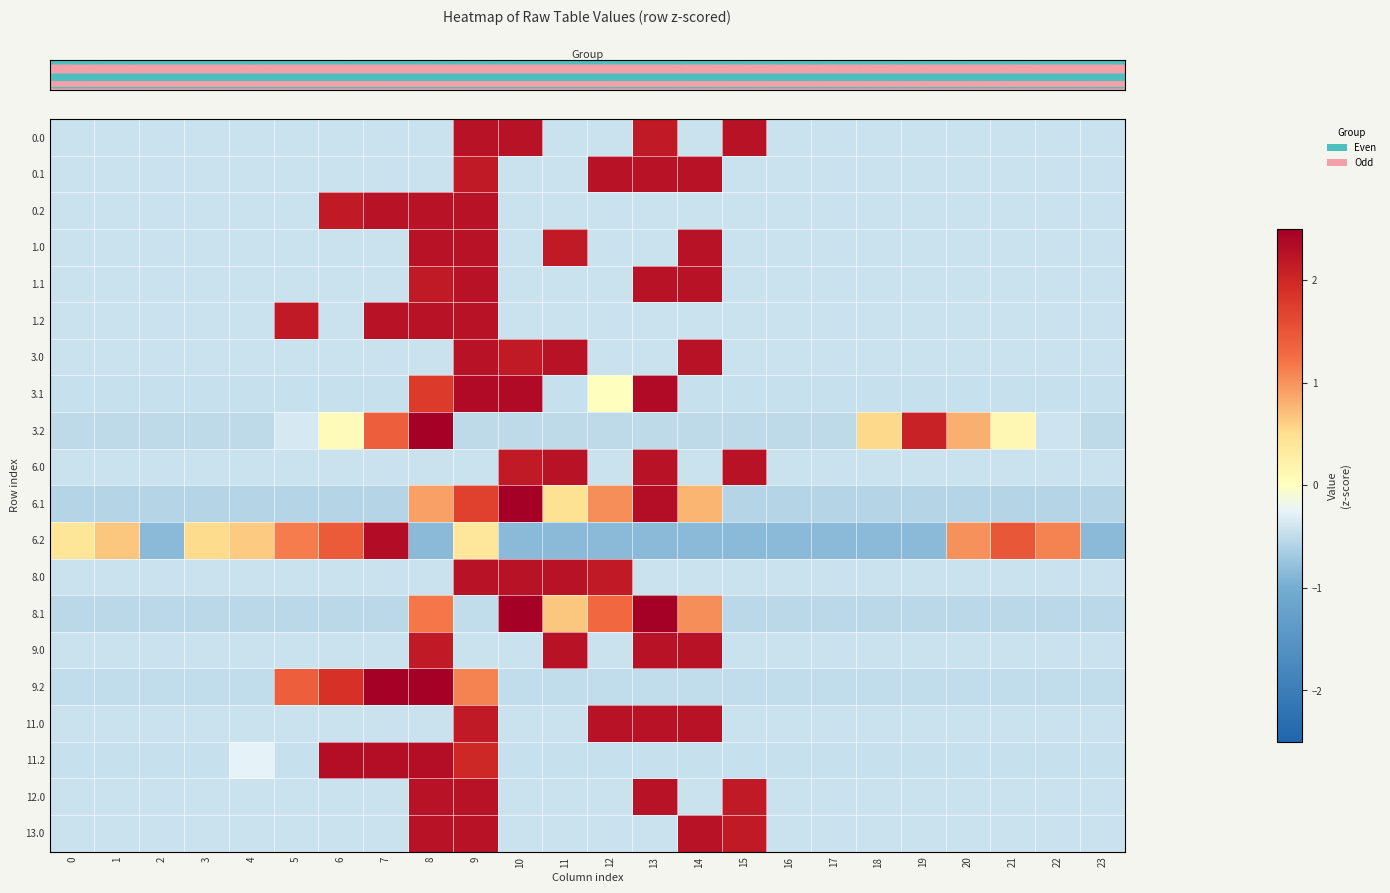

At which category is the sum across all series the highest?

9